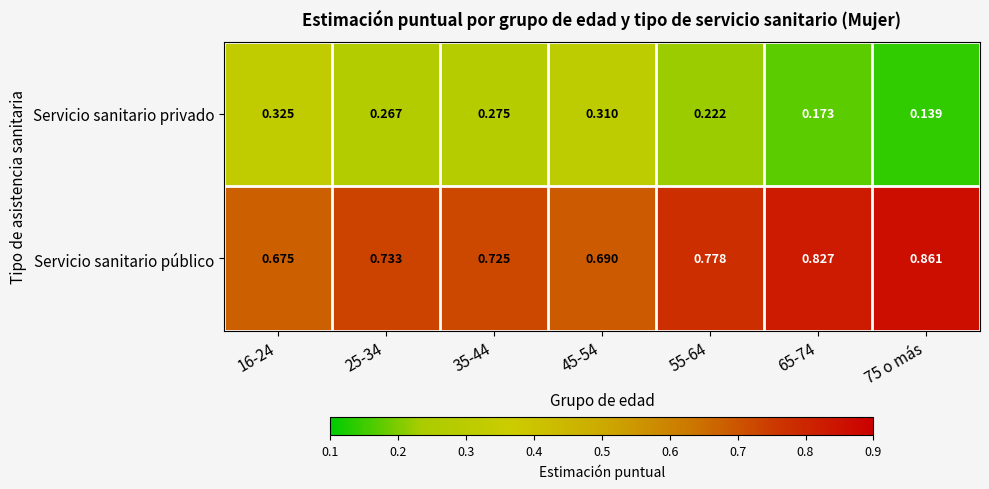

Is the value of Servicio sanitario público at 35-44 greater than the value of Servicio sanitario privado at 75 o más?

Yes